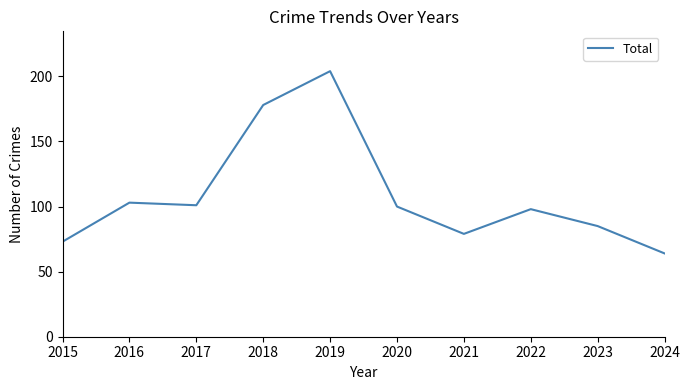

Does the chart have visible grid lines?

No